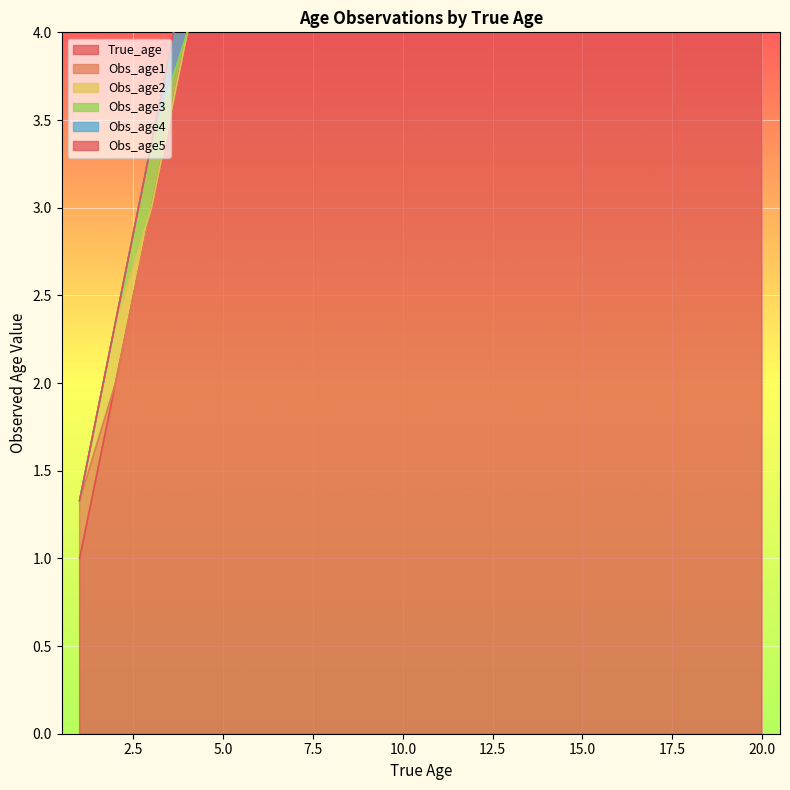

What is the difference between the maximum and second lowest values in the Obs_age2 series?

0.3